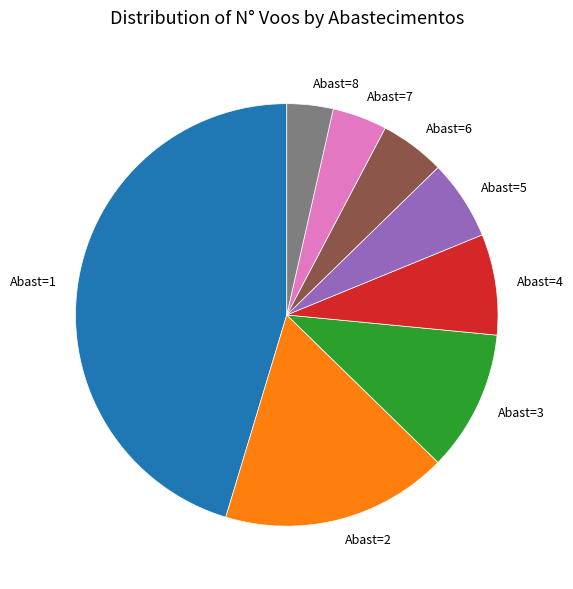

How many slices are in this pie chart?

8